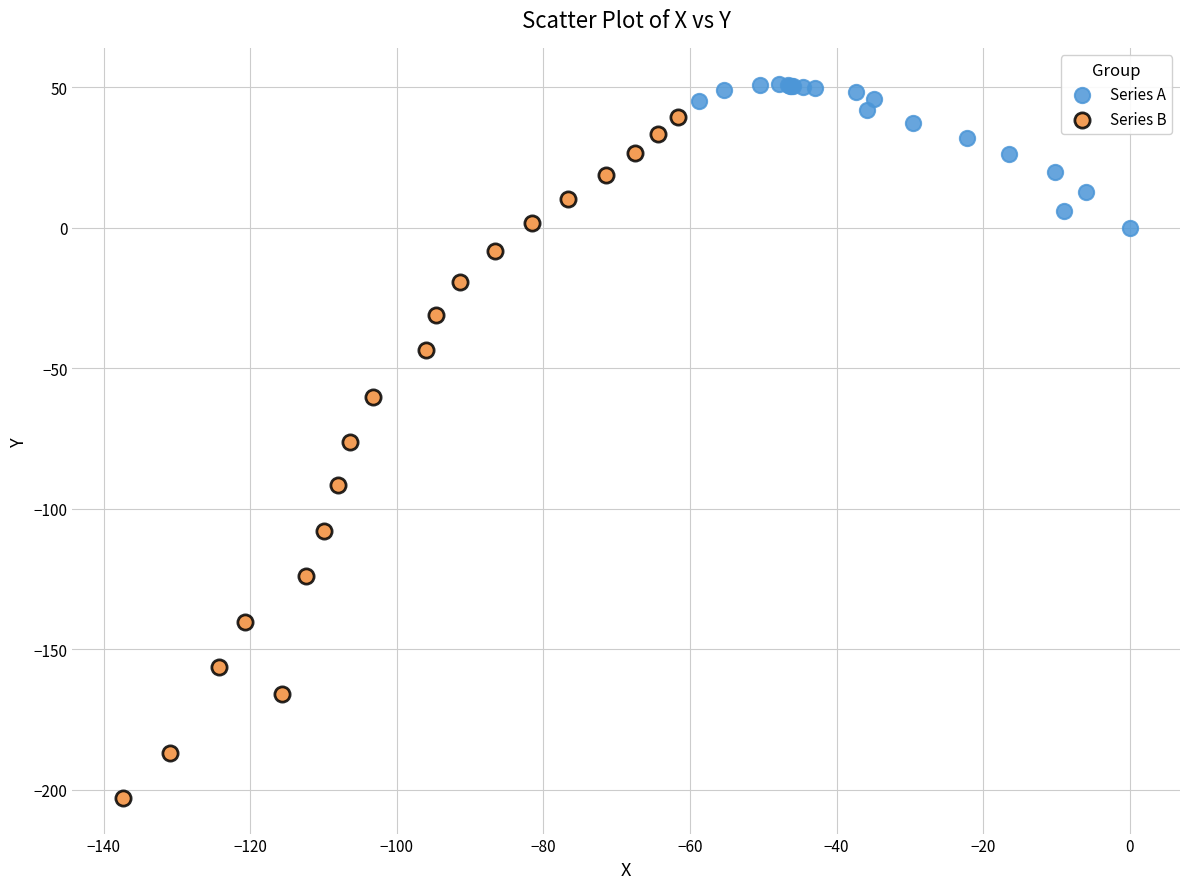

Which series reaches the minimum Y coordinate?

Series B